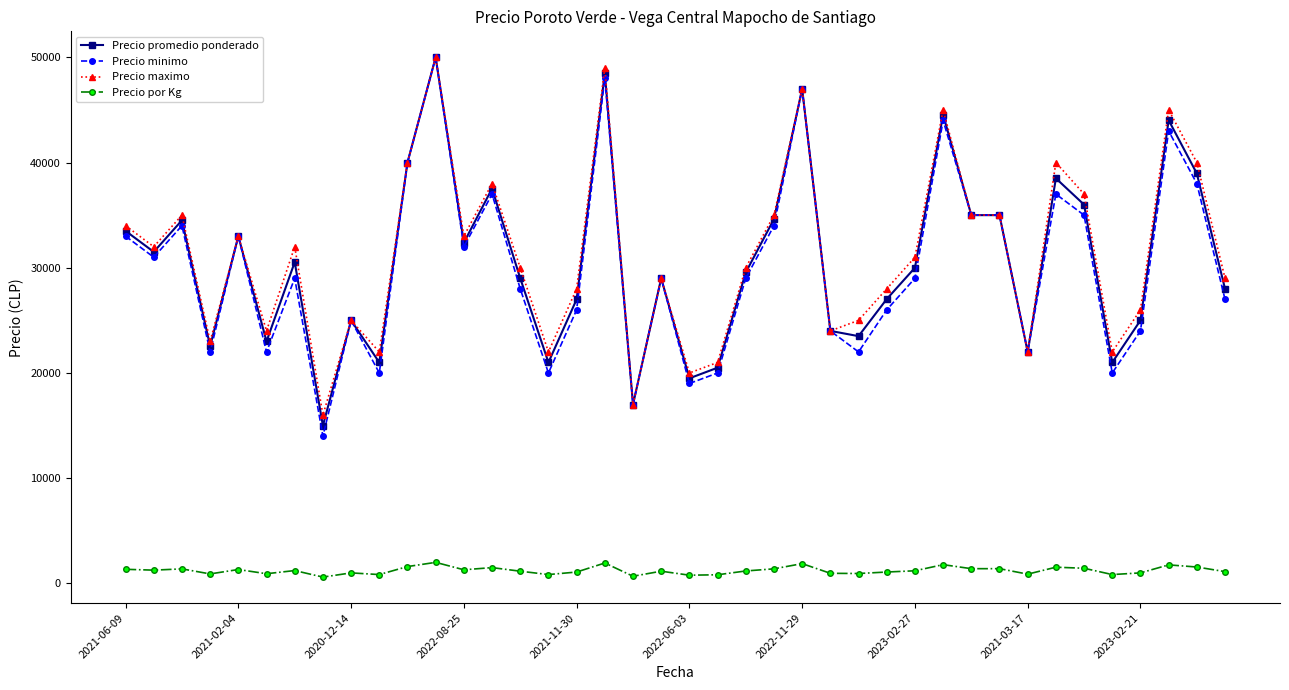

Count the number of data series in this chart.

4